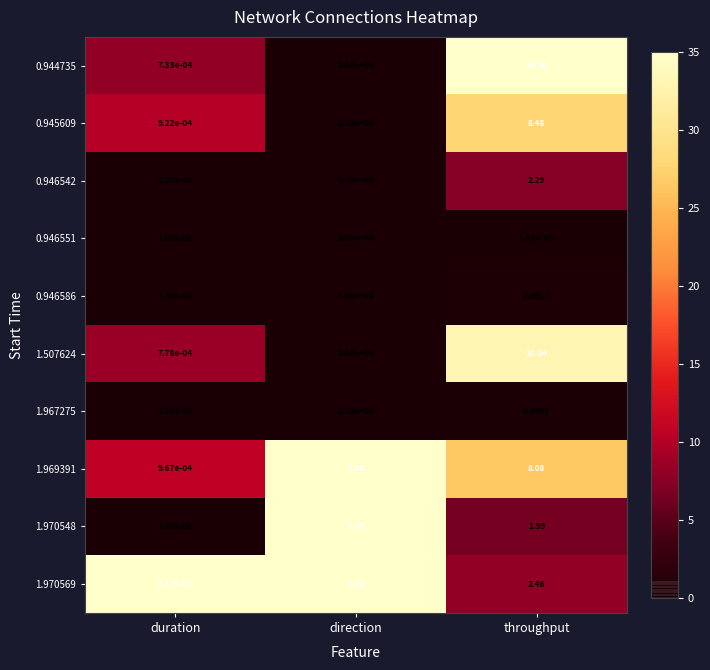

Rank the categories by 1.967275 value from lowest to highest.

direction, duration, throughput